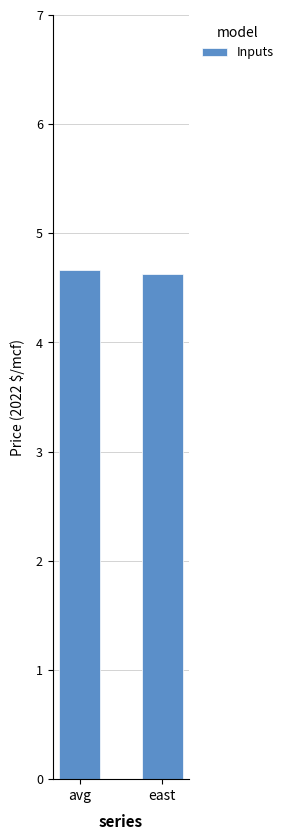

How many bars are there in total?

2